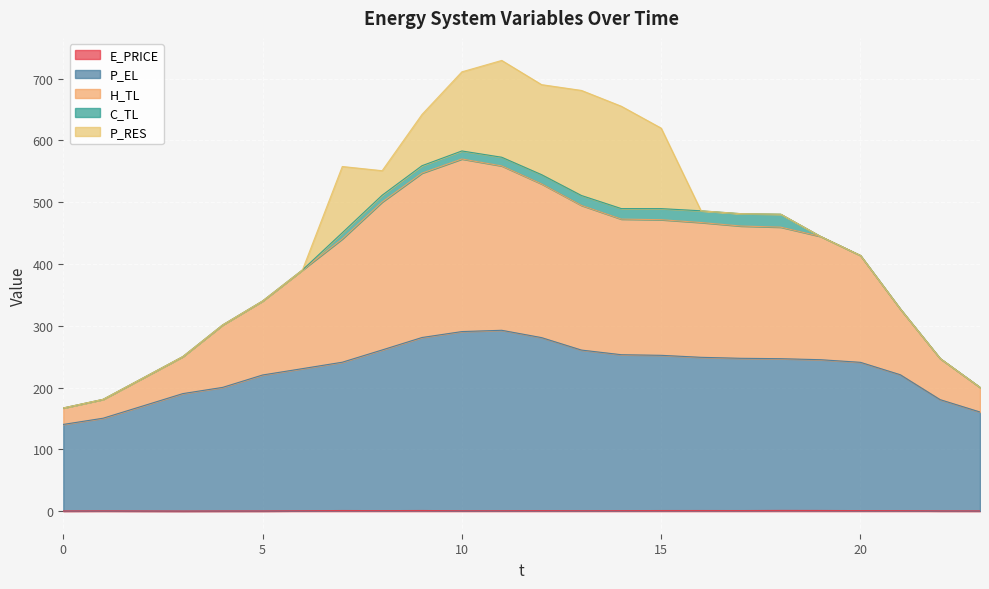

Does the chart display data point markers on the line(s)?

No